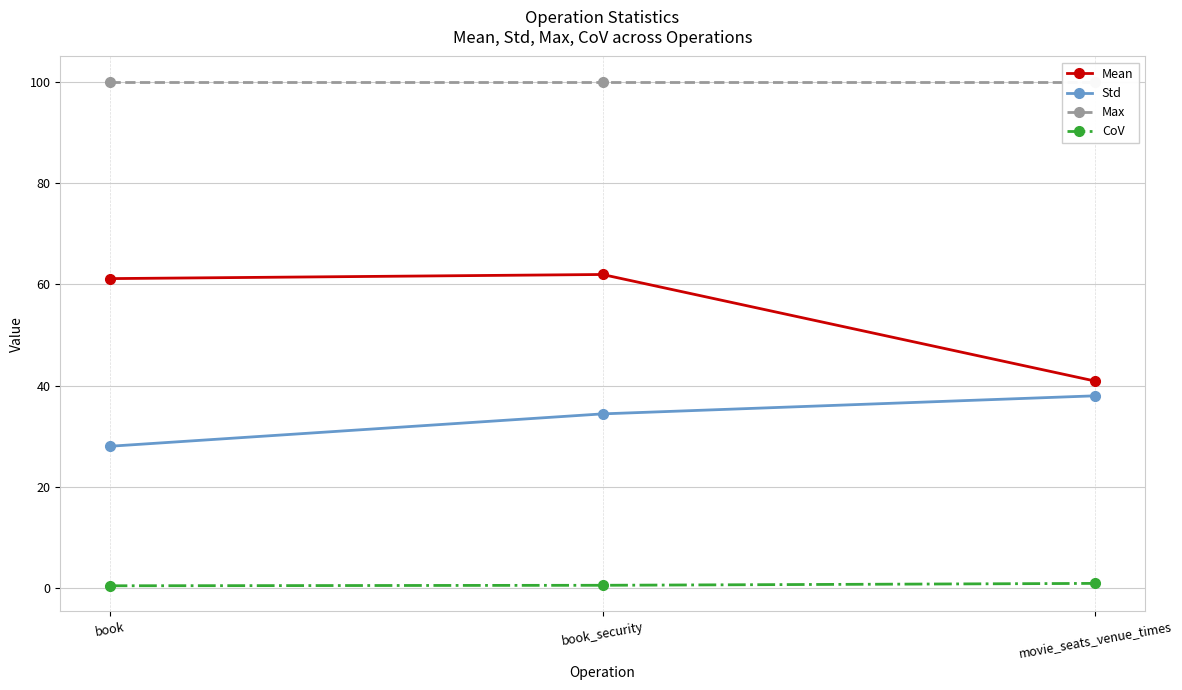

Reading left to right, transcribe all the data shown in this chart.

Mean: book=61.1	book_security=61.9	movie_seats_venue_times=40.9
Std: book=28.0	book_security=34.4	movie_seats_venue_times=38.0
Max: book=100.0	book_security=100.0	movie_seats_venue_times=100.0
CoV: book=0.5	book_security=0.6	movie_seats_venue_times=0.9